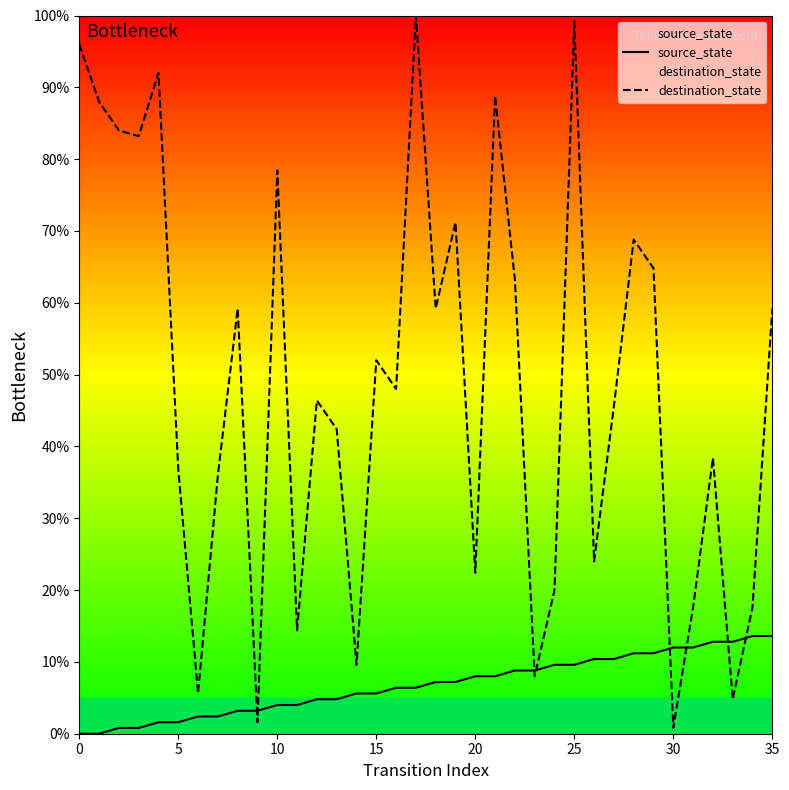

How many lines are shown in the chart?

2